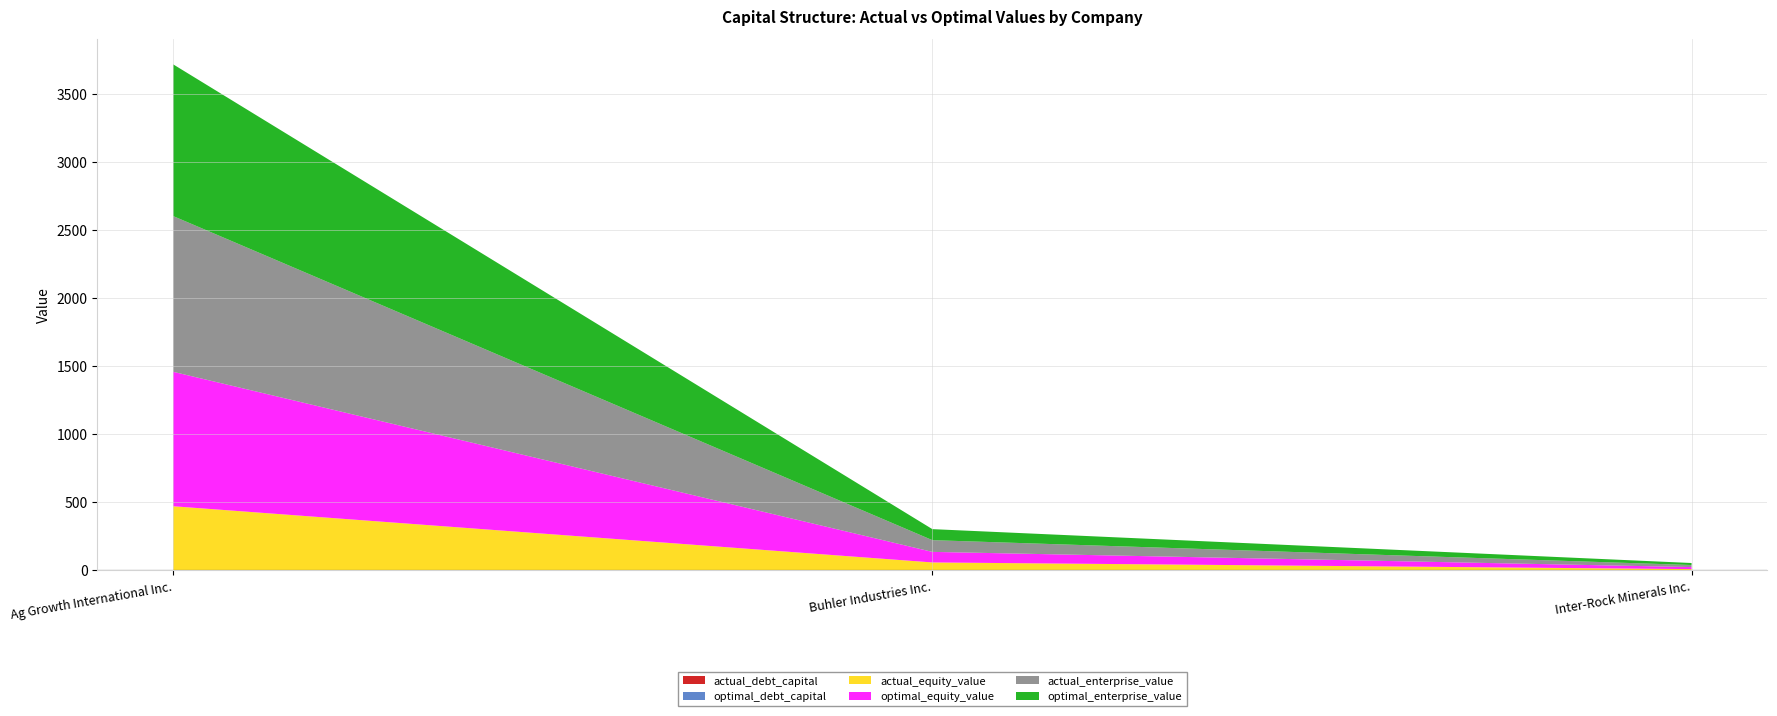

Reading right to left, extract all data points from this chart.

actual_debt_capital: 0.5	0.3	0.6
optimal_debt_capital: 0.1	0.0	0.1
actual_equity_value: 8.6	57.9	470.5
optimal_equity_value: 15.0	77.5	988.0
actual_enterprise_value: 15.0	86.2	1144.6
optimal_enterprise_value: 14.8	81.0	1115.3